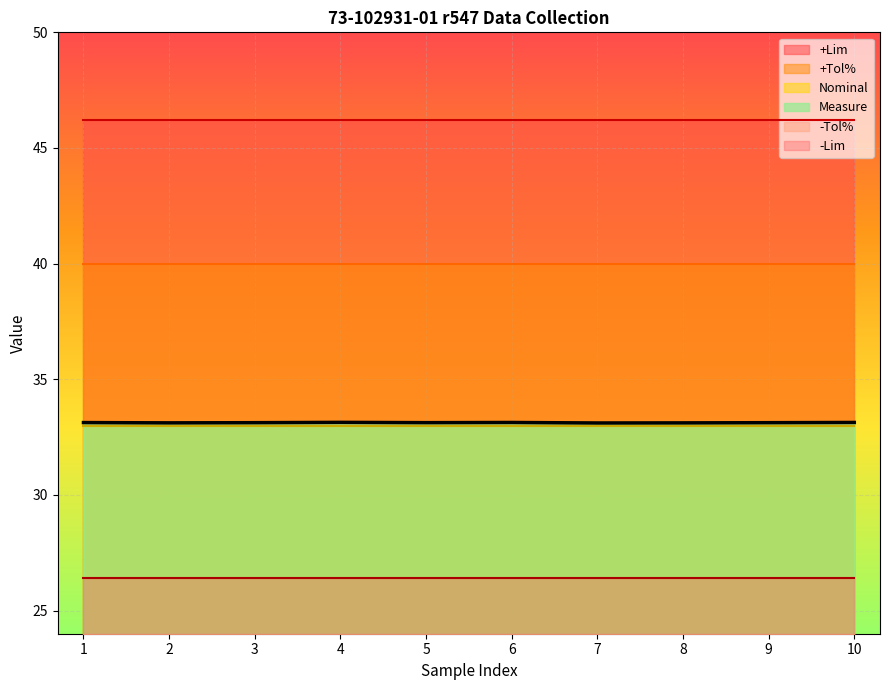

True or false: -Tol% has more than 1 interior local peaks.

False